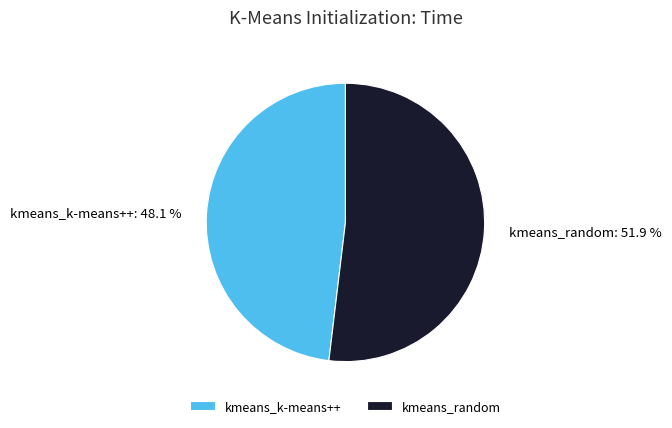

Does kmeans_random represent more than half of the total?

Yes